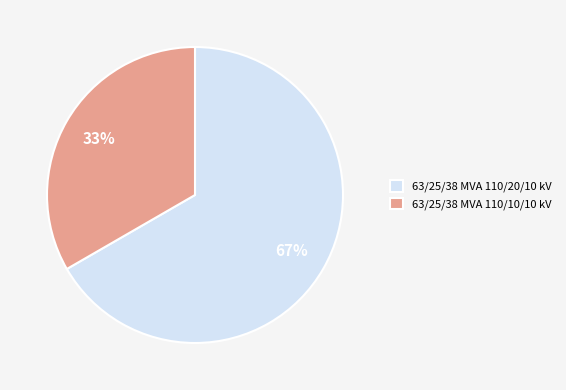

Between 63/25/38 MVA 110/10/10 kV and 63/25/38 MVA 110/20/10 kV, which is larger?

63/25/38 MVA 110/20/10 kV